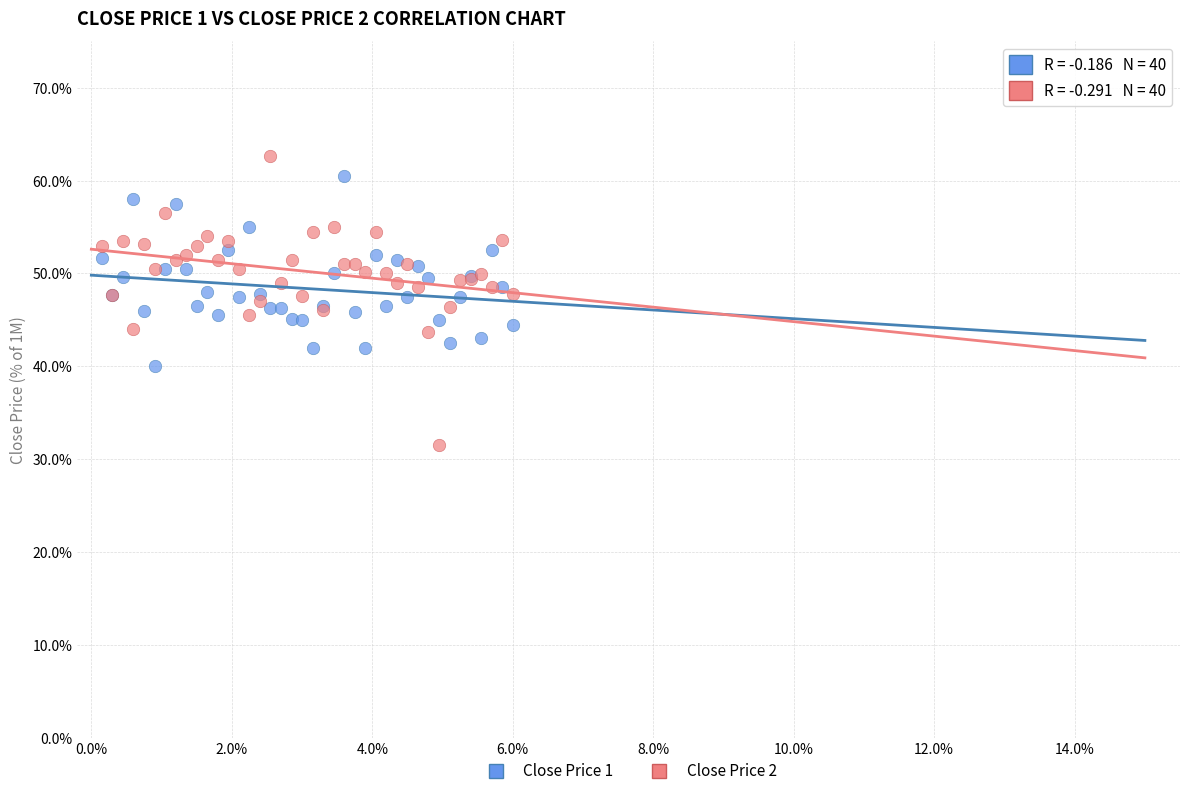

Which series has the largest Y range (max minus min)?

Close Price 2